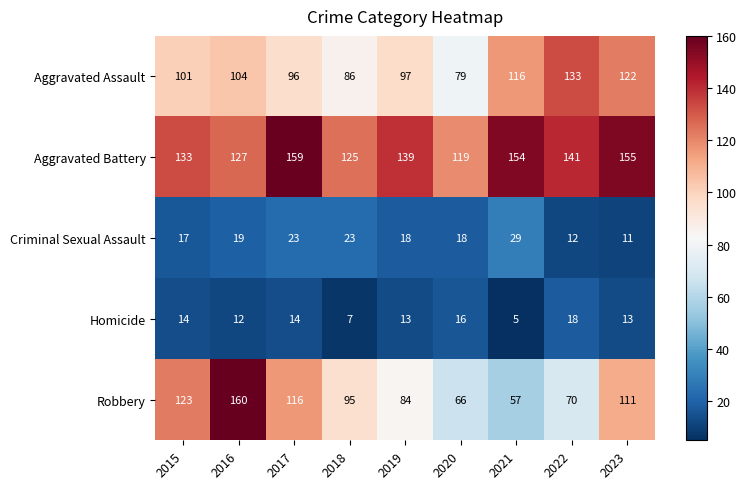

What is the spread (max minus min) of values at 2017?

145